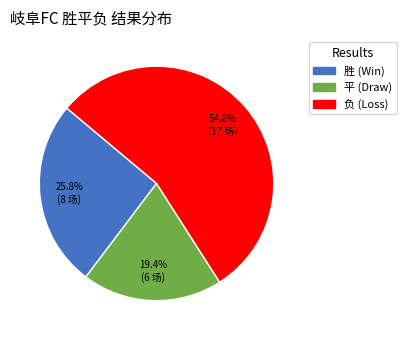

Does 胜 represent more than half of the total?

No